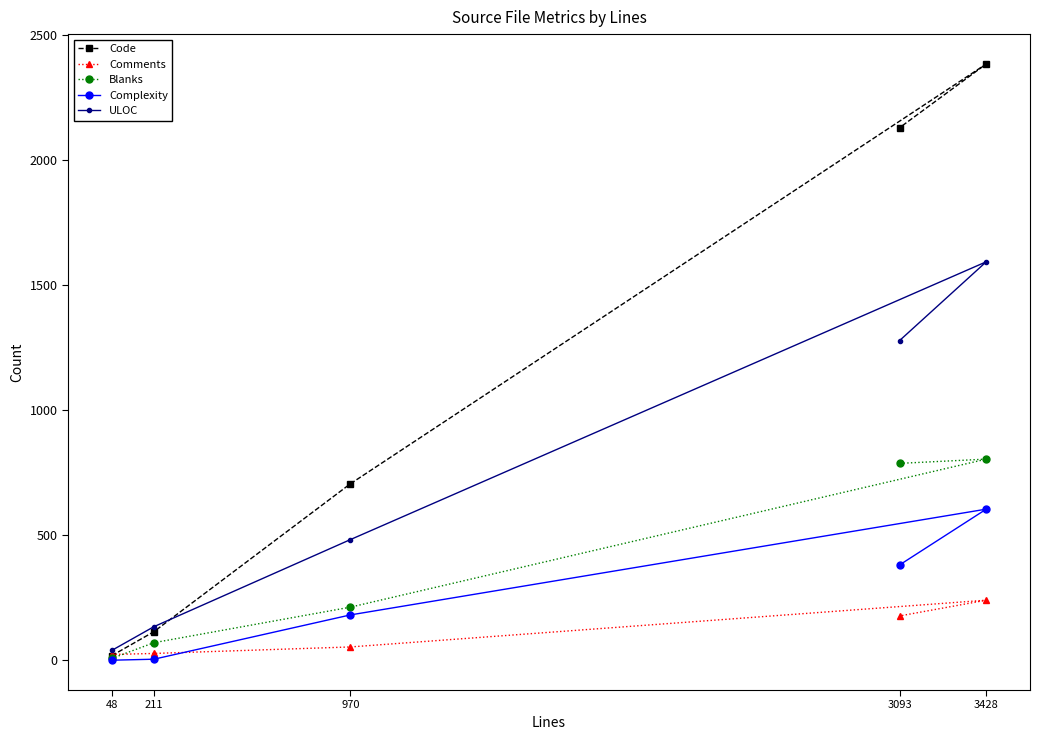

Which series ends up on top after the final intersection of Code and Comments?

Code